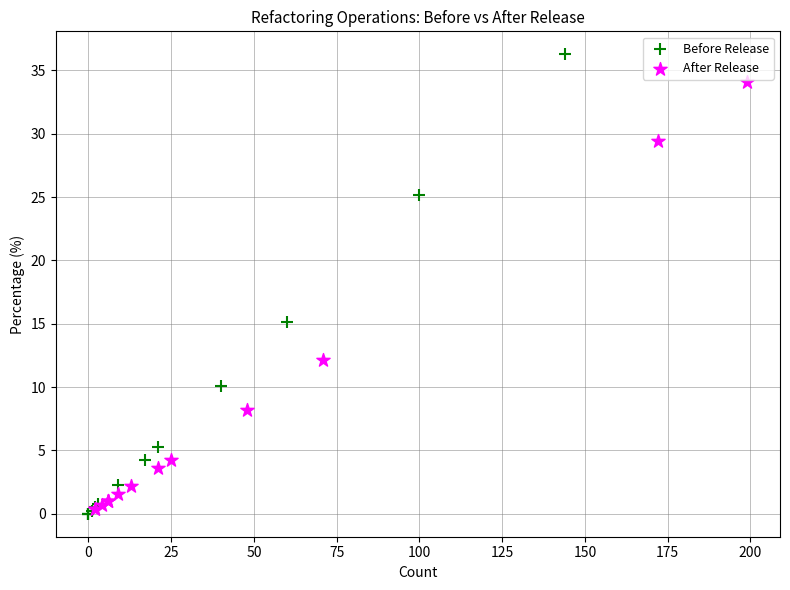

Which series contains the highest Y value?

Before Release